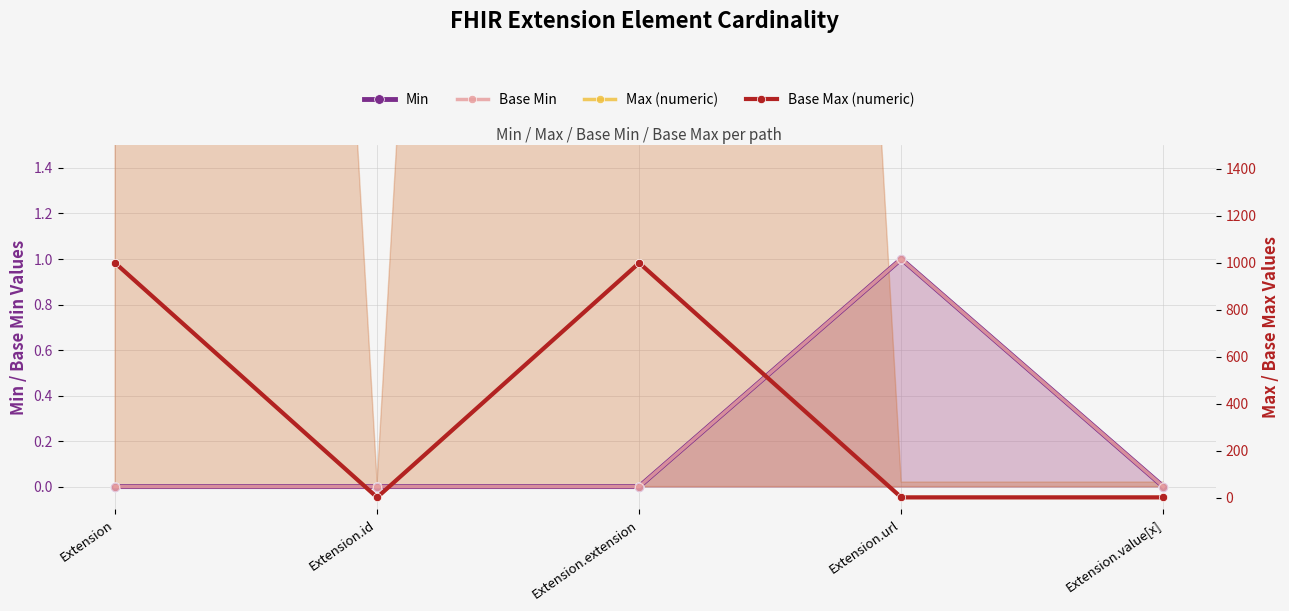

True or false: Base Min has more than 1 interior local peaks.

False